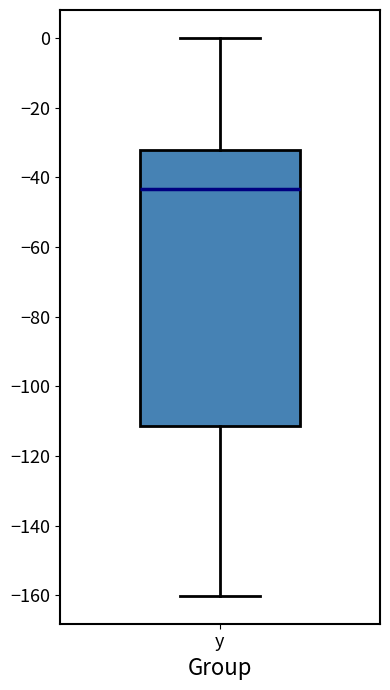

Read this box plot against the y-axis: the position of the median line, the range covered by the box, and the ends of both whiskers. The values are not printed on the chart, so give them approximately, as read against the axis.

median -44, box -112 to -32, whiskers -160 to 0